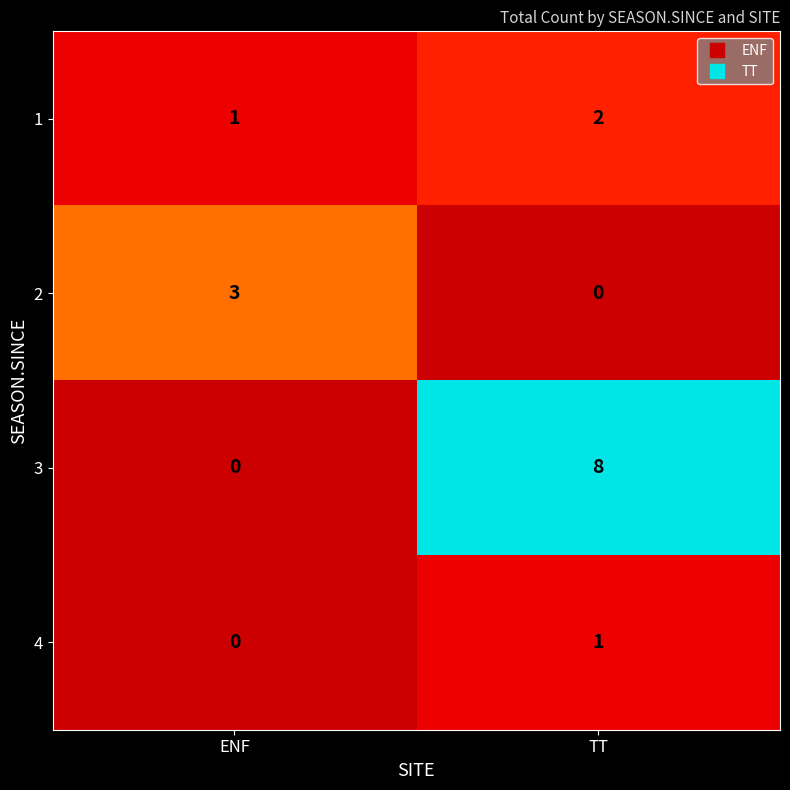

List the series in order of their peak value, lowest first.

4, 1, 2, 3